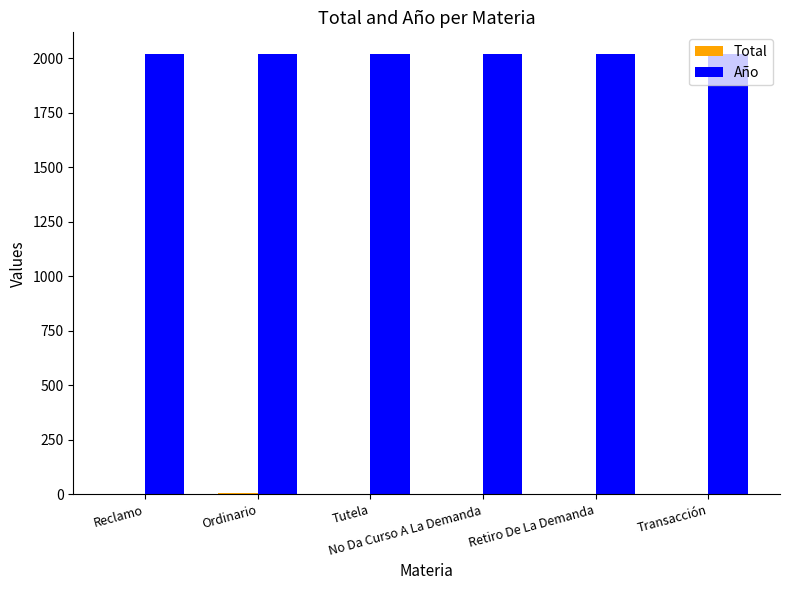

Which series has the largest total across all categories?

Año